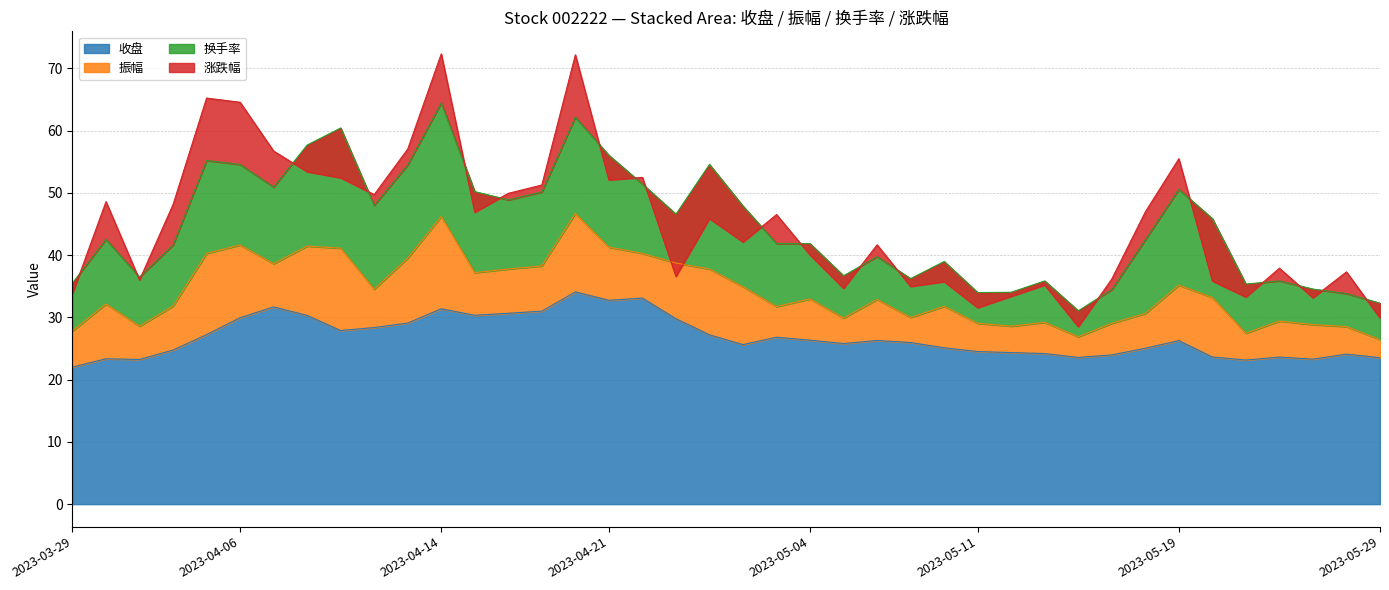

What is the lowest value of the 振幅 series?

2.9